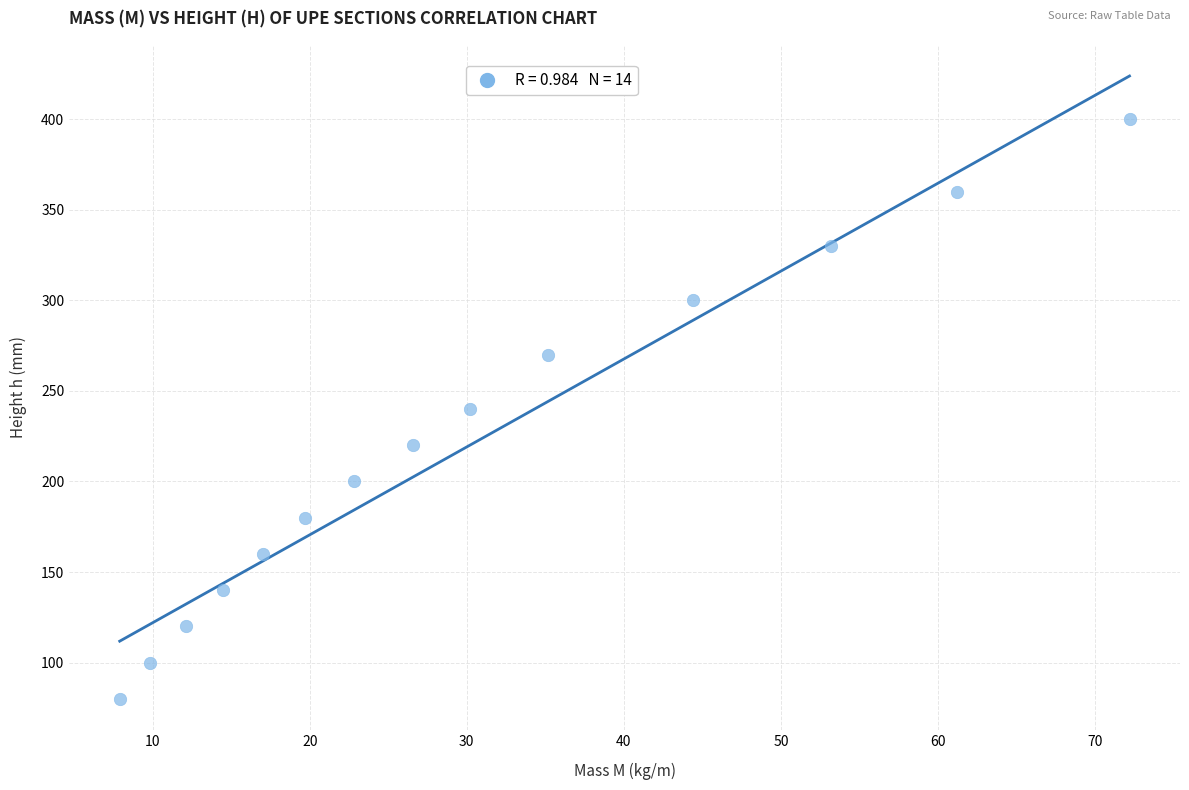

What is the range of Y values (max minus min)?

320